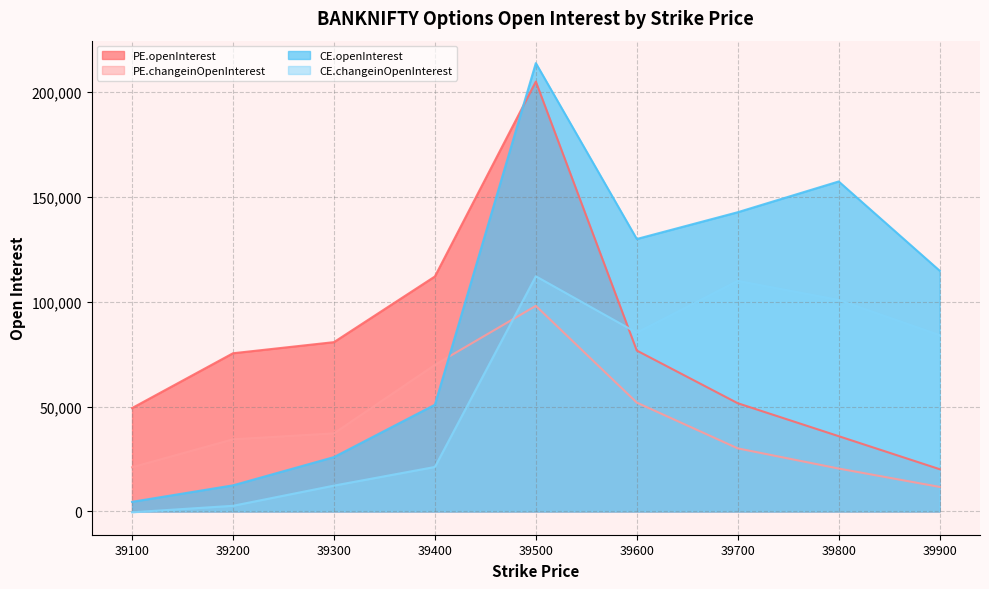

What is the difference between the maximum and minimum values in the CE.openInterest series?

209157